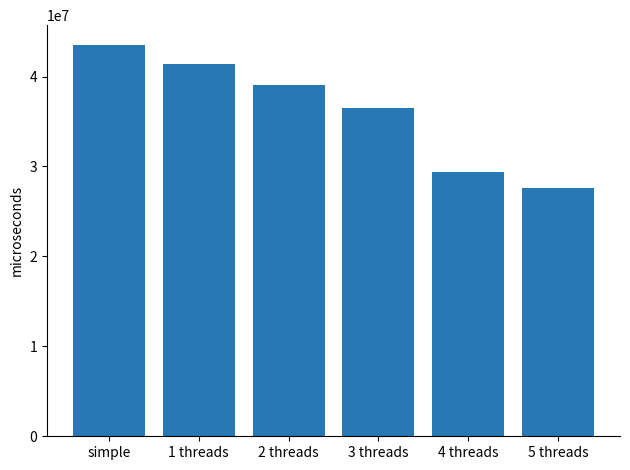

What is the difference between the maximum and second lowest values?

14154000.0